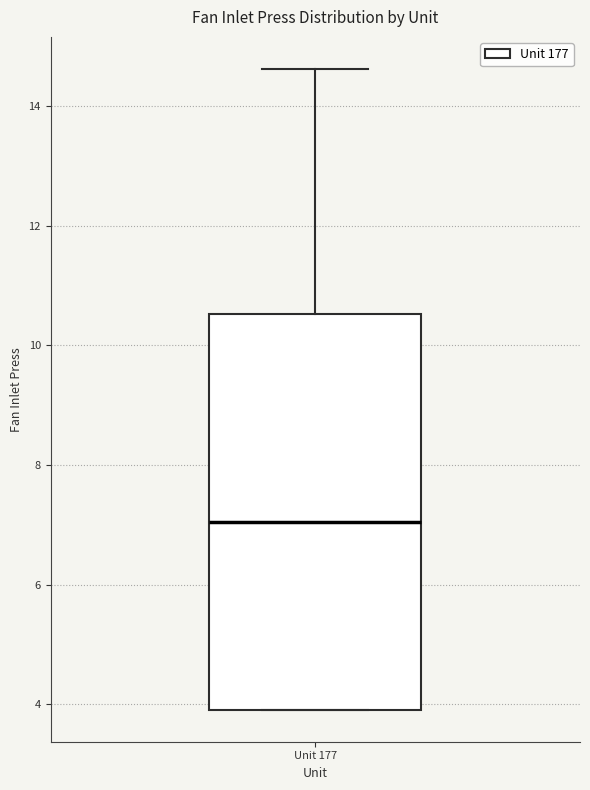

Read this box plot against the y-axis: the position of the median line, the range covered by the box, and the ends of both whiskers. The values are not printed on the chart, so give them approximately, as read against the axis.

median 7.0, box 4.0 to 10.6, whiskers 4.0 to 14.6